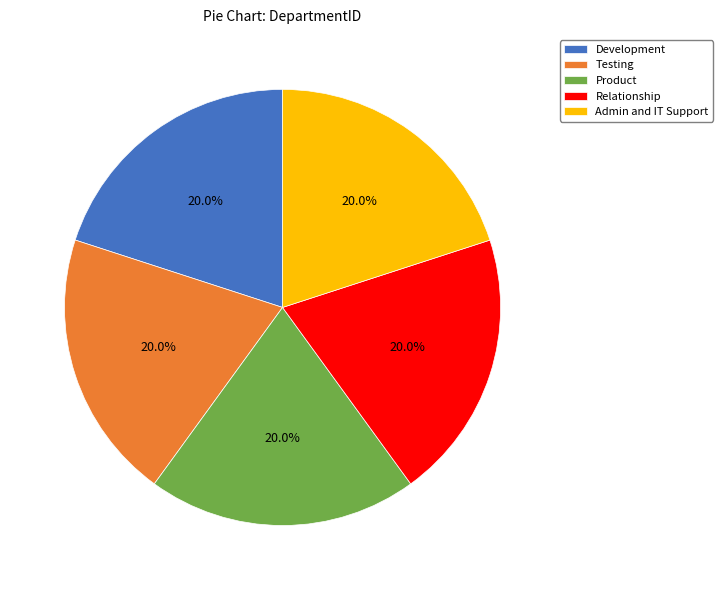

True or false: Product accounts for 20% of the total.

True